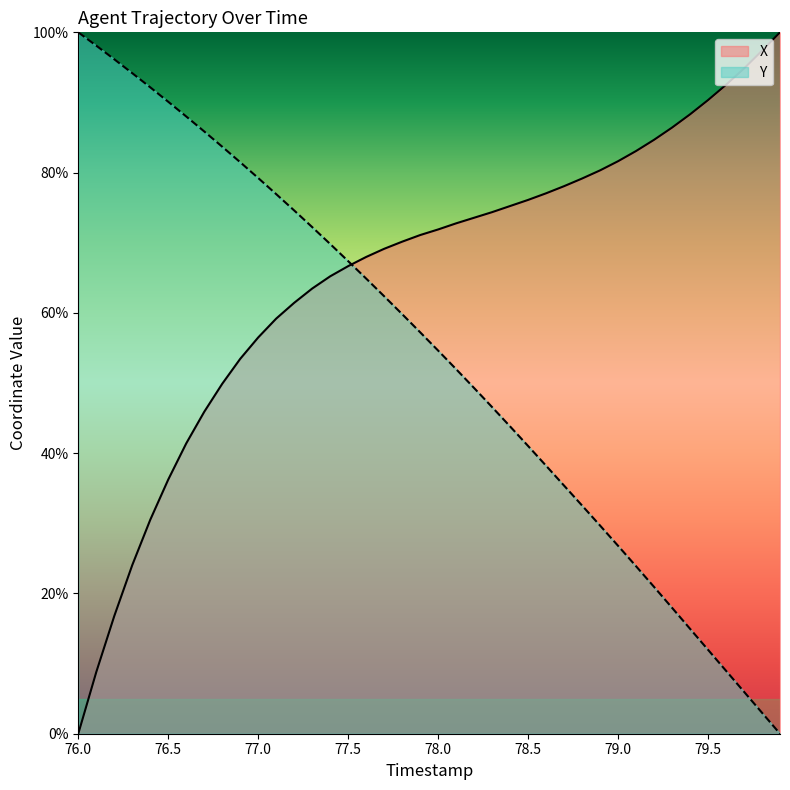

What is the maximum value shown in the chart?

100.0